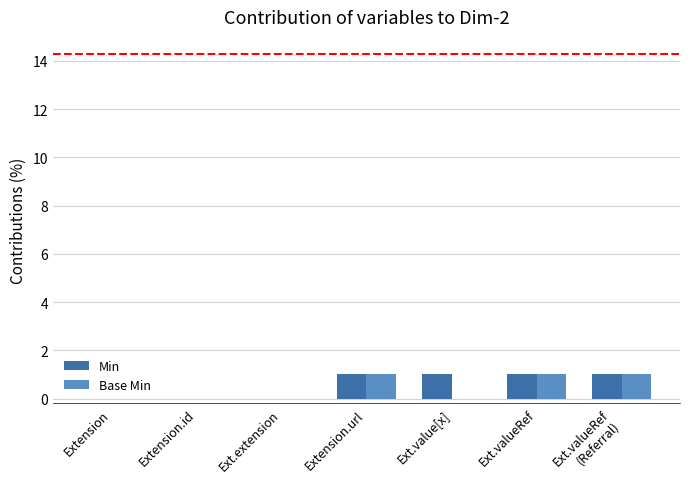

True or false: Min has a value of 1 at Extension.url.

True